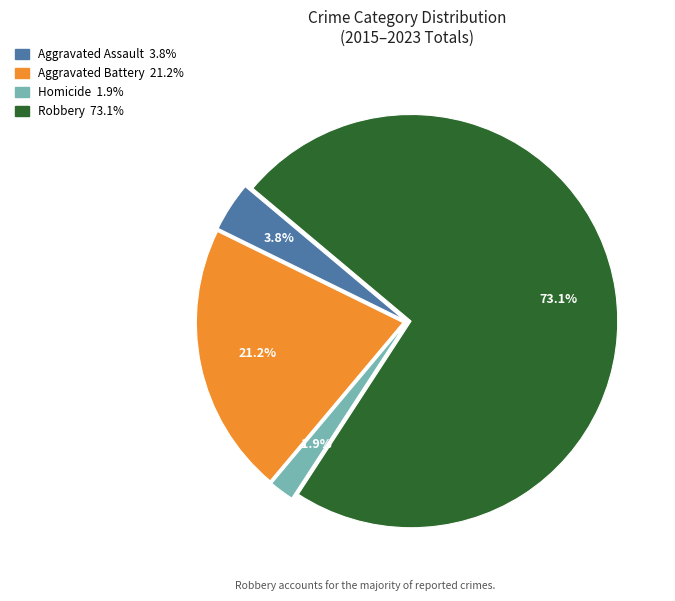

The Robbery slice represents 80% of the pie. True or false?

False